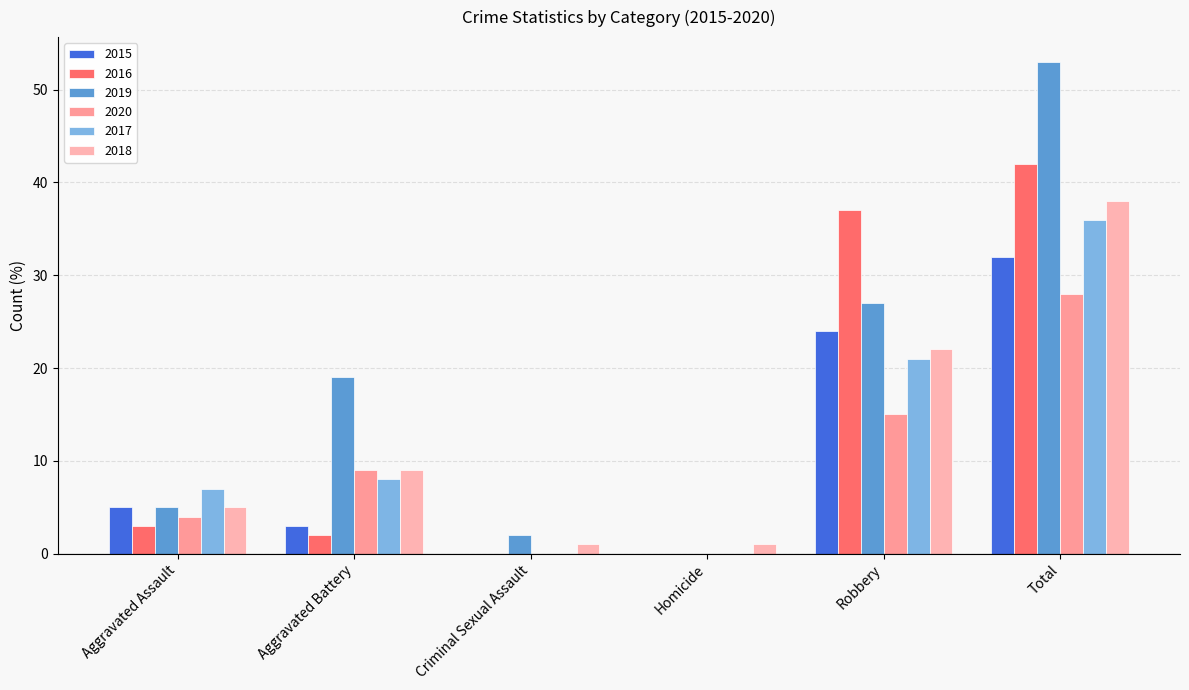

Which series has the largest range (max minus min)?

2019